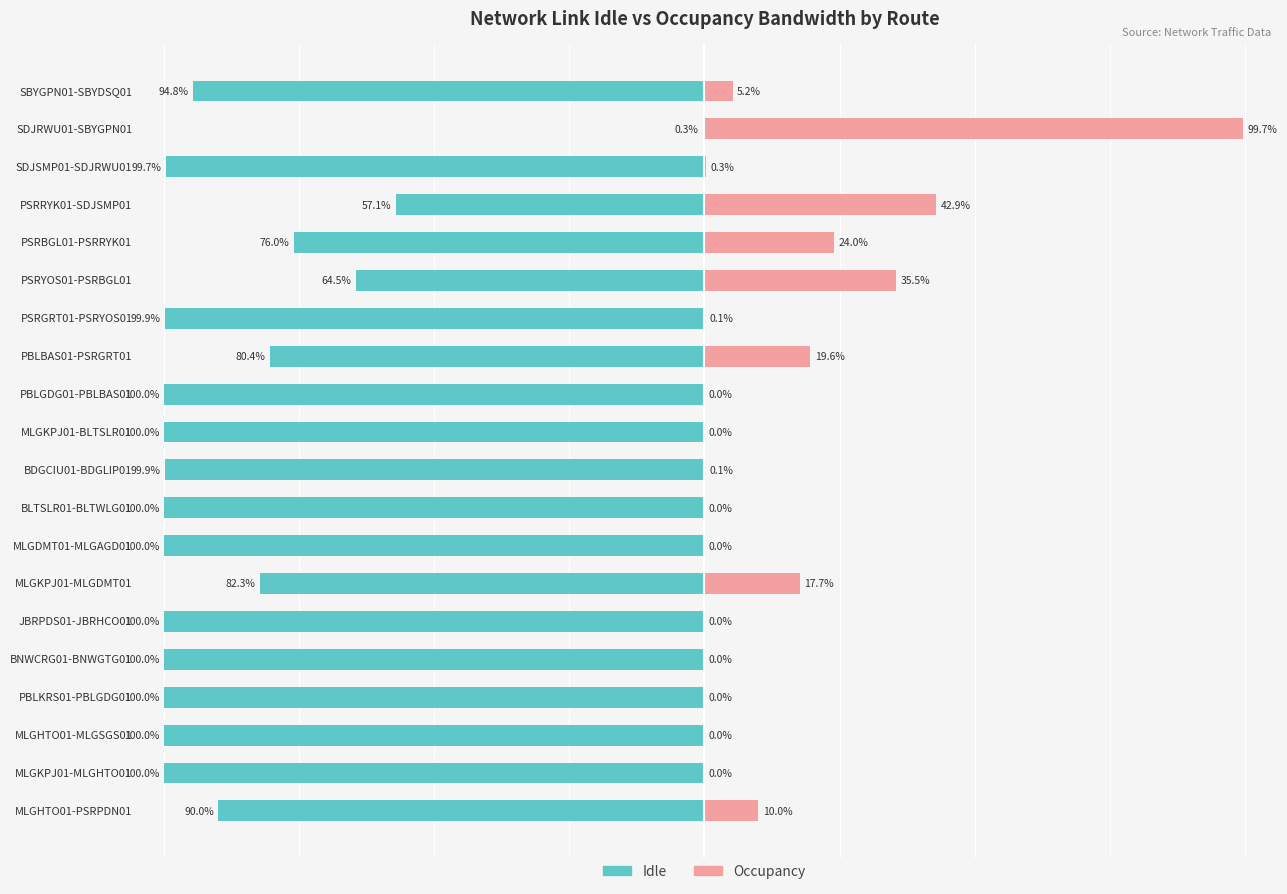

What are all the series names shown in the legend?

Idle, Occupancy